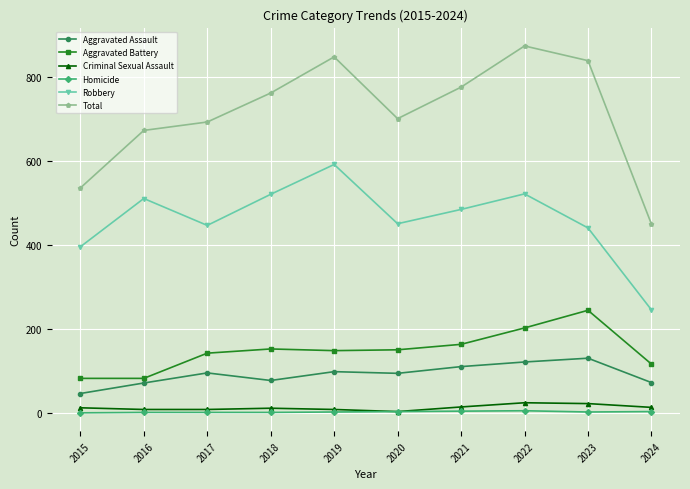

Rank the series by their maximum value, from highest to lowest.

Total, Robbery, Aggravated Battery, Aggravated Assault, Criminal Sexual Assault, Homicide